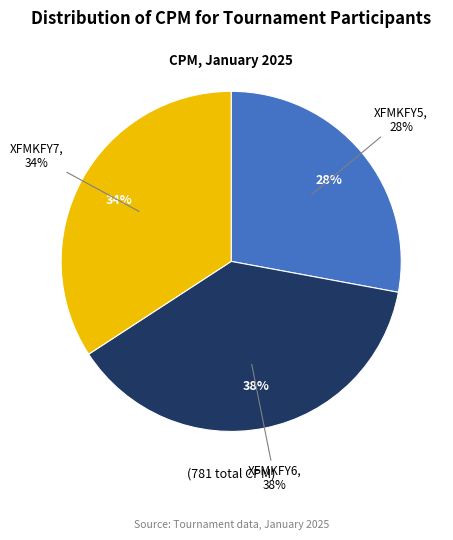

To the nearest percent, what is the combined percentage of XFMKFY5 and XFMKFY6?

66%